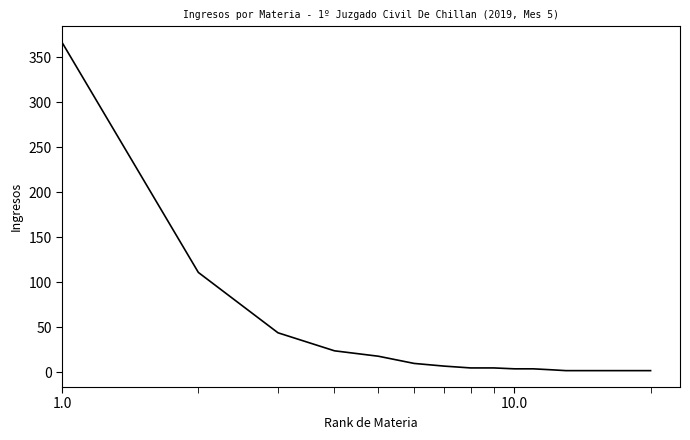

What is the difference between the maximum and minimum values?

364